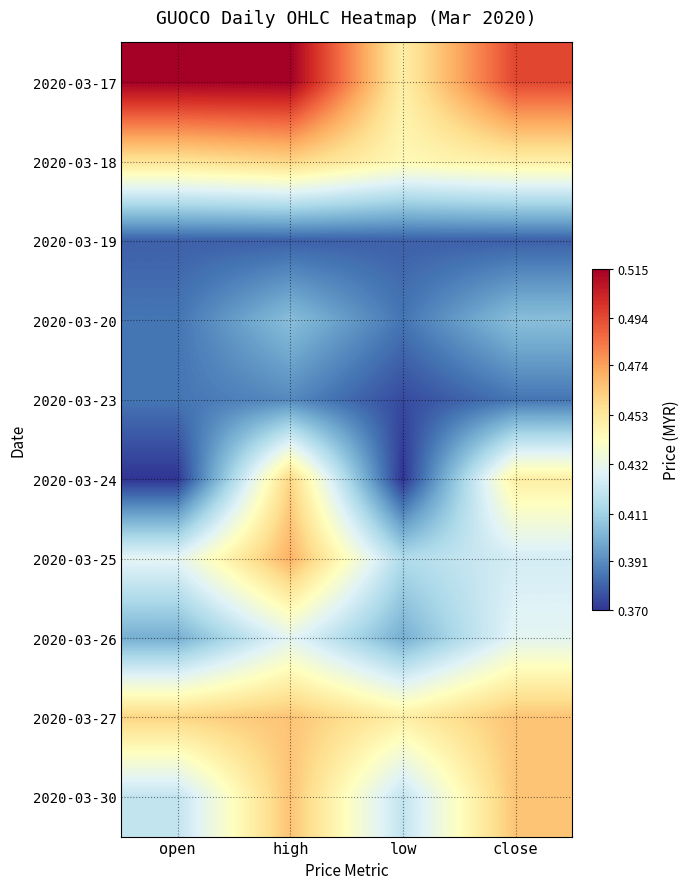

Which label corresponds to the smallest value in the chart?

open